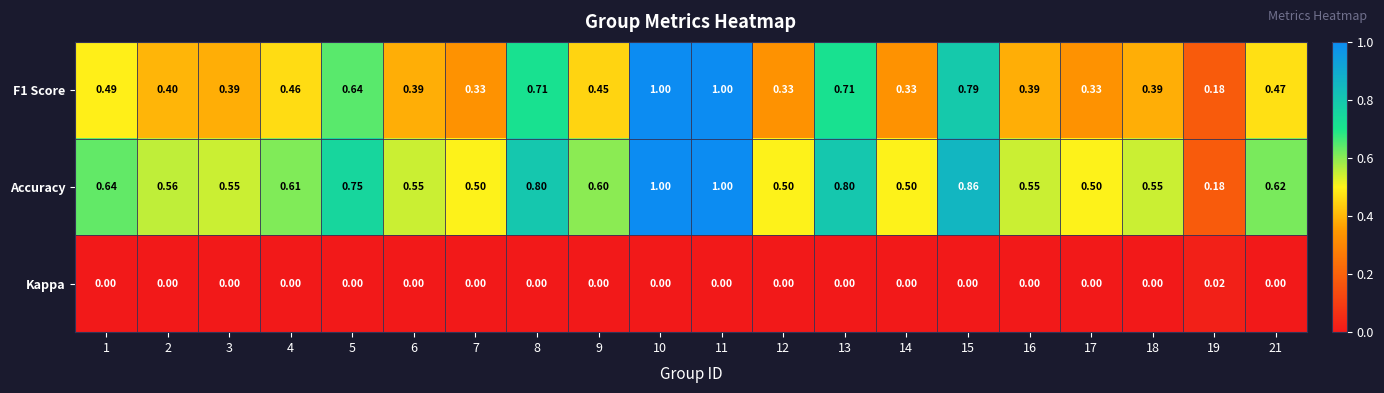

Is the value of Accuracy at 21 greater than the value of Kappa at 16?

Yes